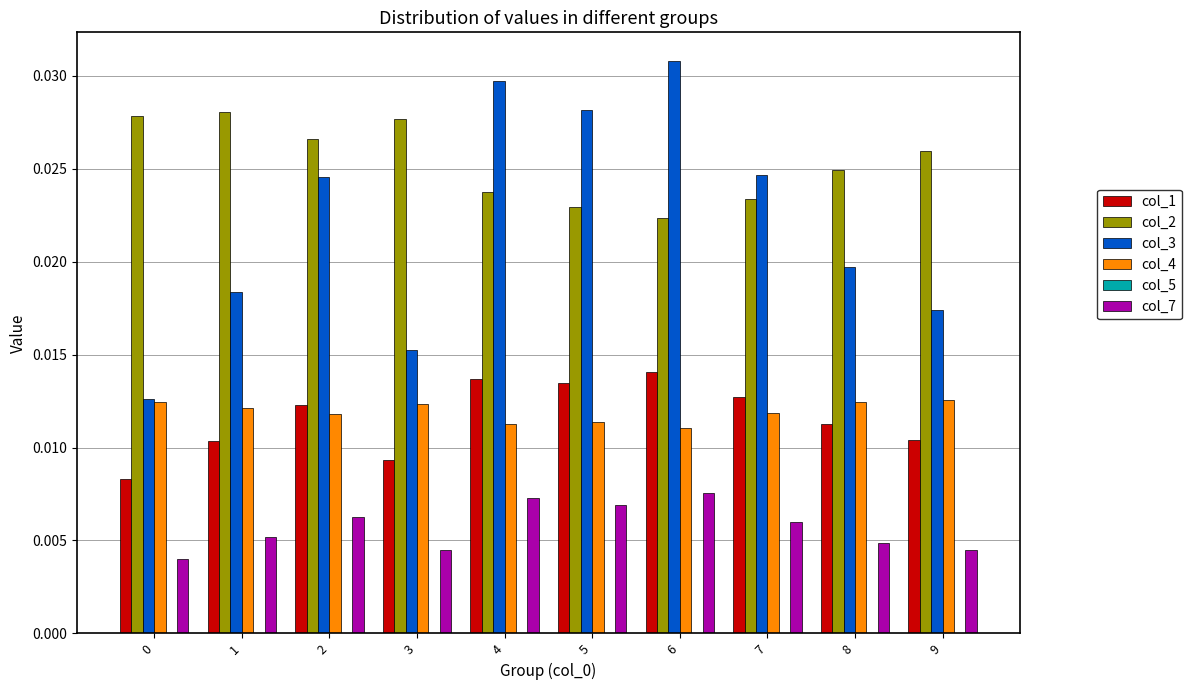

Which series has the largest total across all categories?

col_2